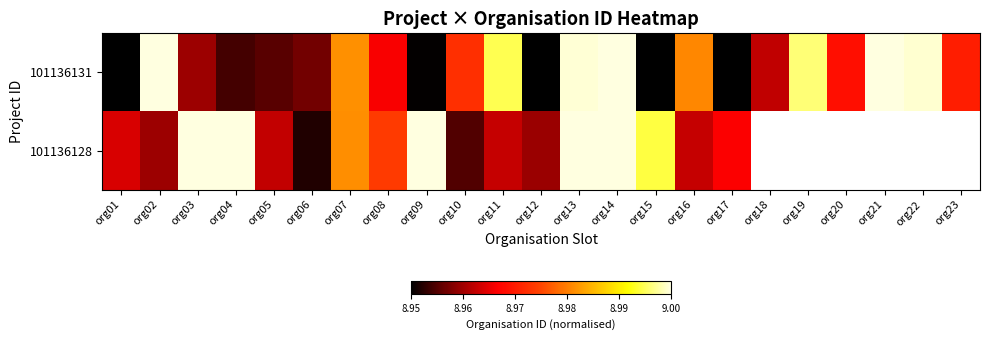

True or false: 101136128 has a value of 9.0 at org15.

True